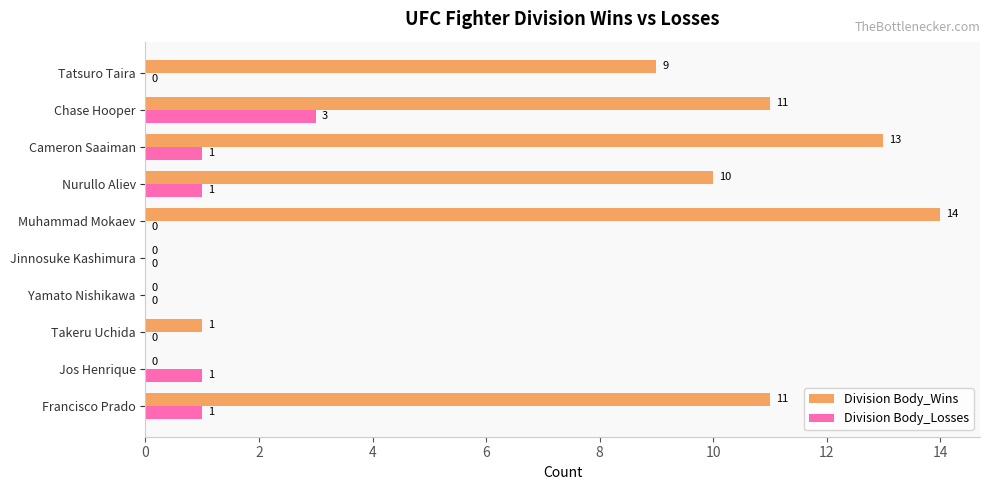

What is the highest value of the Division Body_Wins series?

14